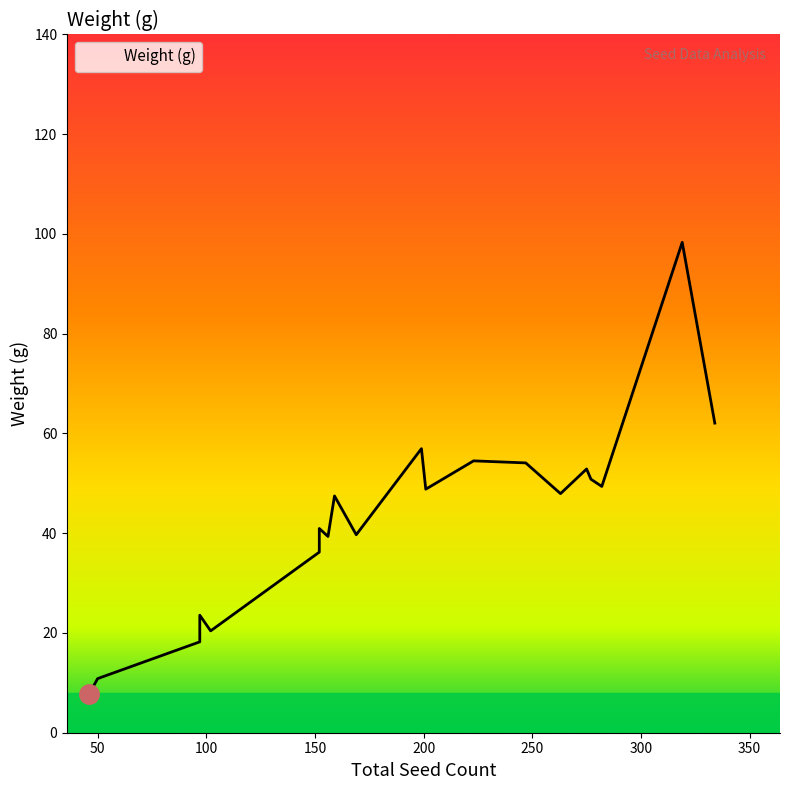

Rank the categories by value from lowest to highest.

46, 50, 97, 102, 97, 152, 156, 169, 152, 159, 263, 201, 282, 277, 275, 247, 223, 199, 334, 319